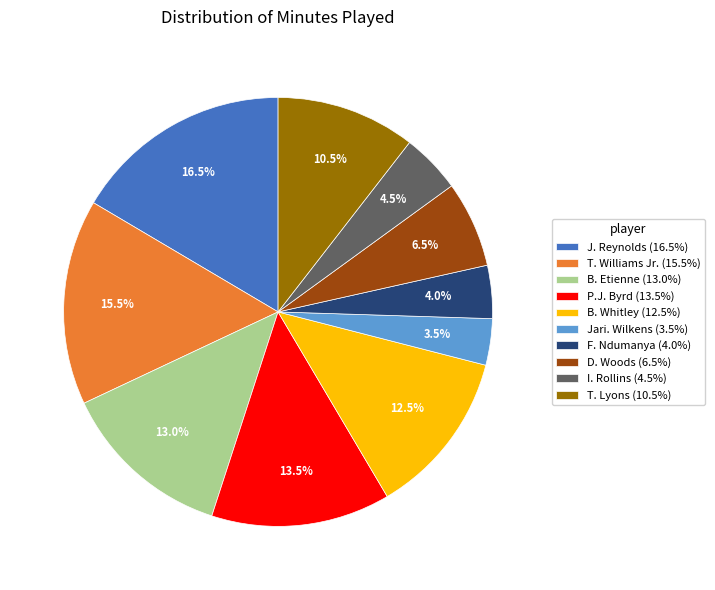

Which slice is the smallest?

Jari. Wilkens (3.5%)